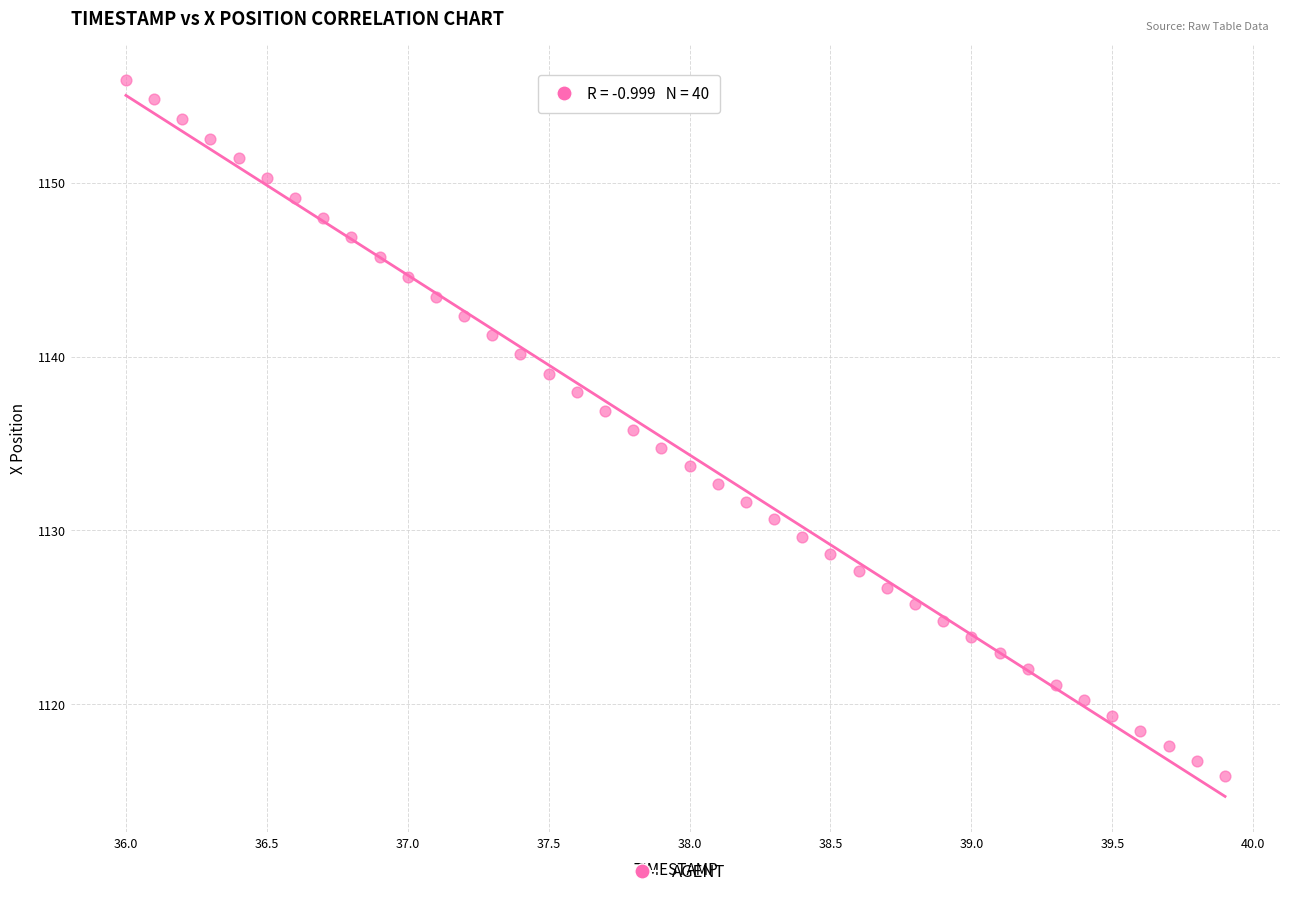

What is the range of Y values (max minus min)?

40.0